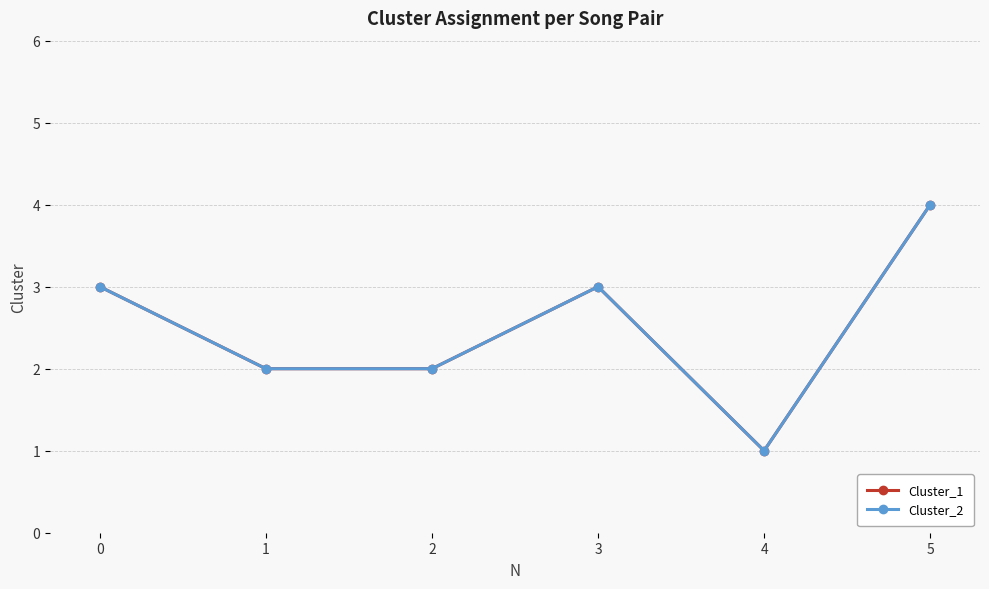

At which category is the sum across all series the highest?

5